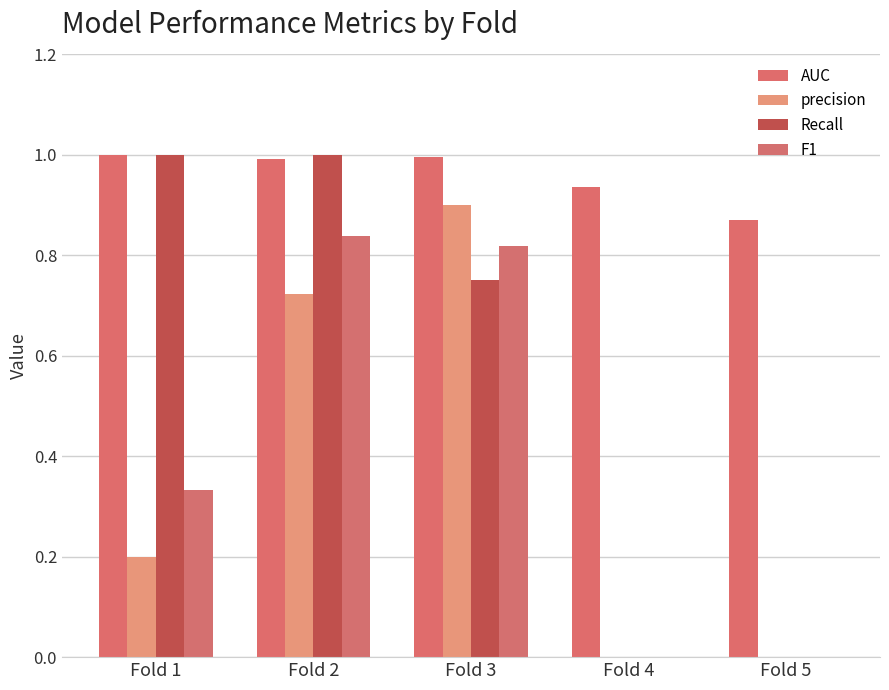

Reading left to right, extract all data points from this chart.

AUC: Fold 1=1.0	Fold 2=1.0	Fold 3=1.0	Fold 4=0.9	Fold 5=0.9
precision: Fold 1=0.2	Fold 2=0.7	Fold 3=0.9	Fold 4=0.0	Fold 5=0.0
Recall: Fold 1=1.0	Fold 2=1.0	Fold 3=0.8	Fold 4=0.0	Fold 5=0.0
F1: Fold 1=0.3	Fold 2=0.8	Fold 3=0.8	Fold 4=0.0	Fold 5=0.0